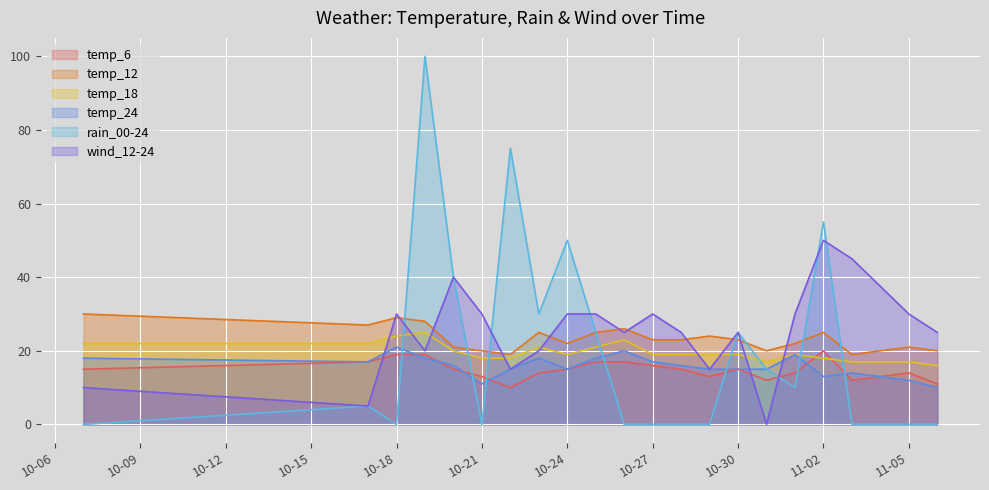

List the series in order of their peak value, highest first.

rain_00-24, wind_12-24, temp_12, temp_18, temp_24, temp_6